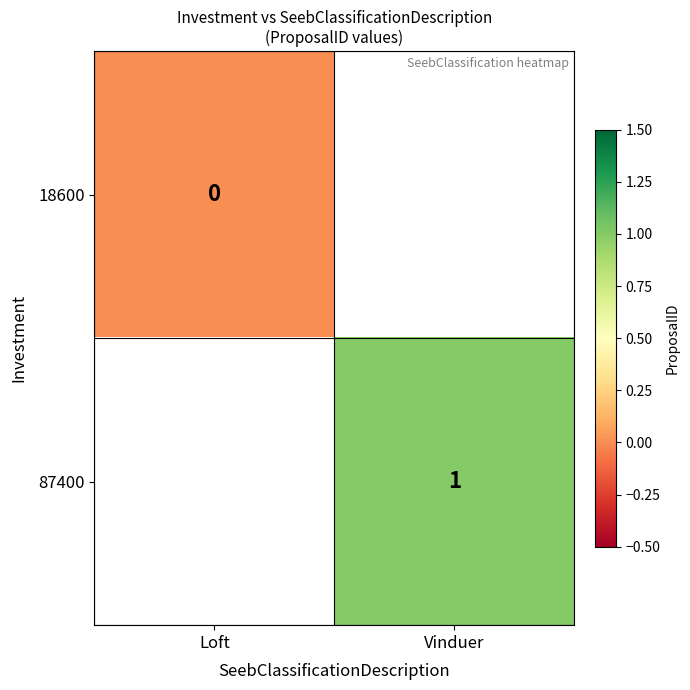

Is the value of 87400 at Vinduer greater than the value of 18600 at Loft?

Yes